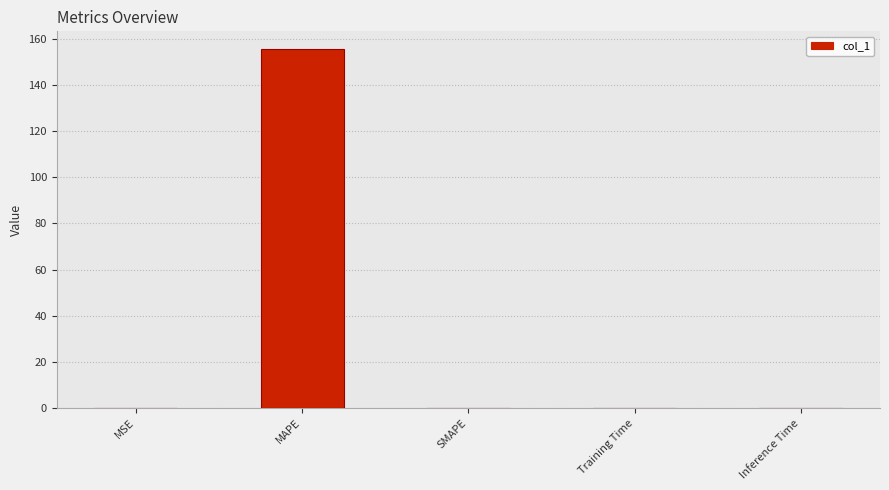

What is the greatest value displayed?

155.5